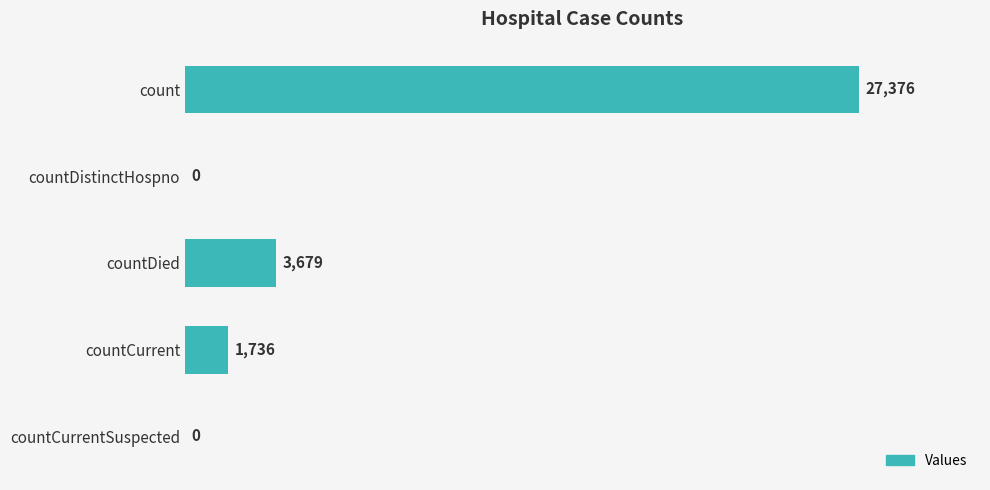

Does the chart contain stacked bars?

No